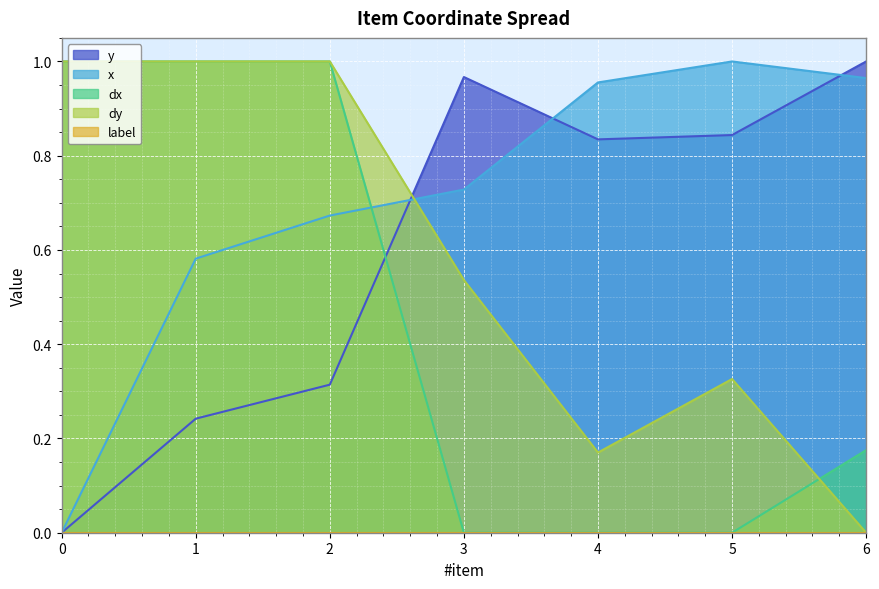

Is it true that dx equals 0.0 at 5?

True